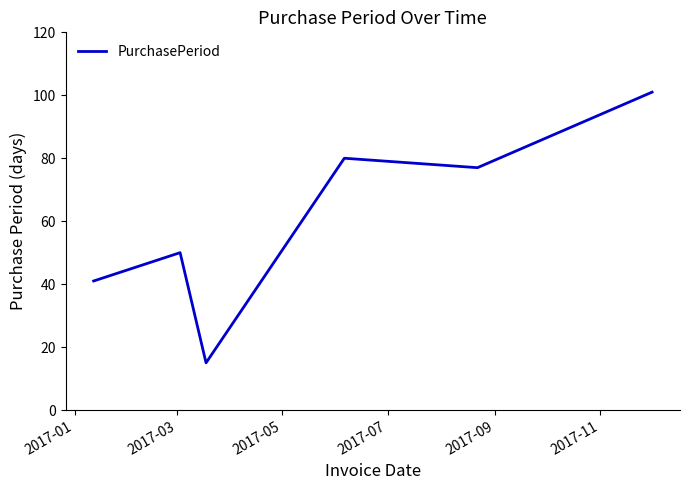

How many interior local valleys (lower than both neighbors) does the data have?

2